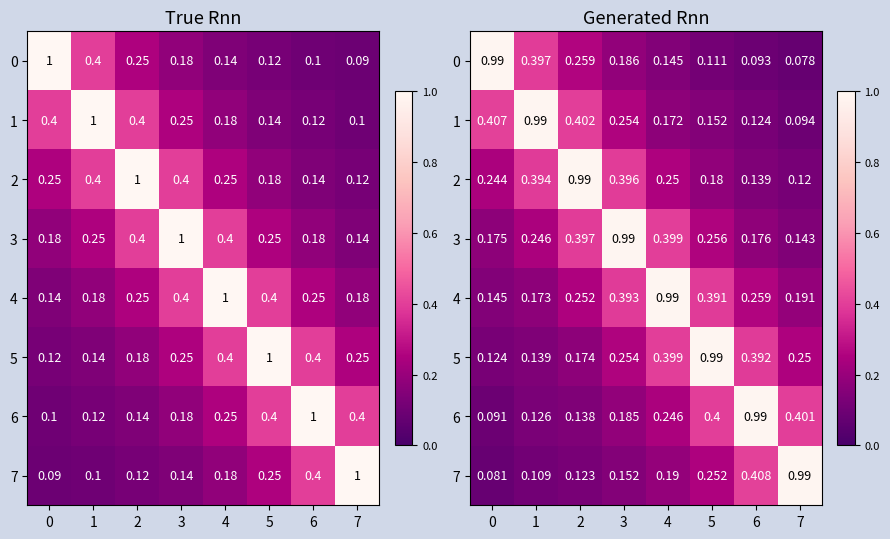

Count the number of categories in the chart.

8